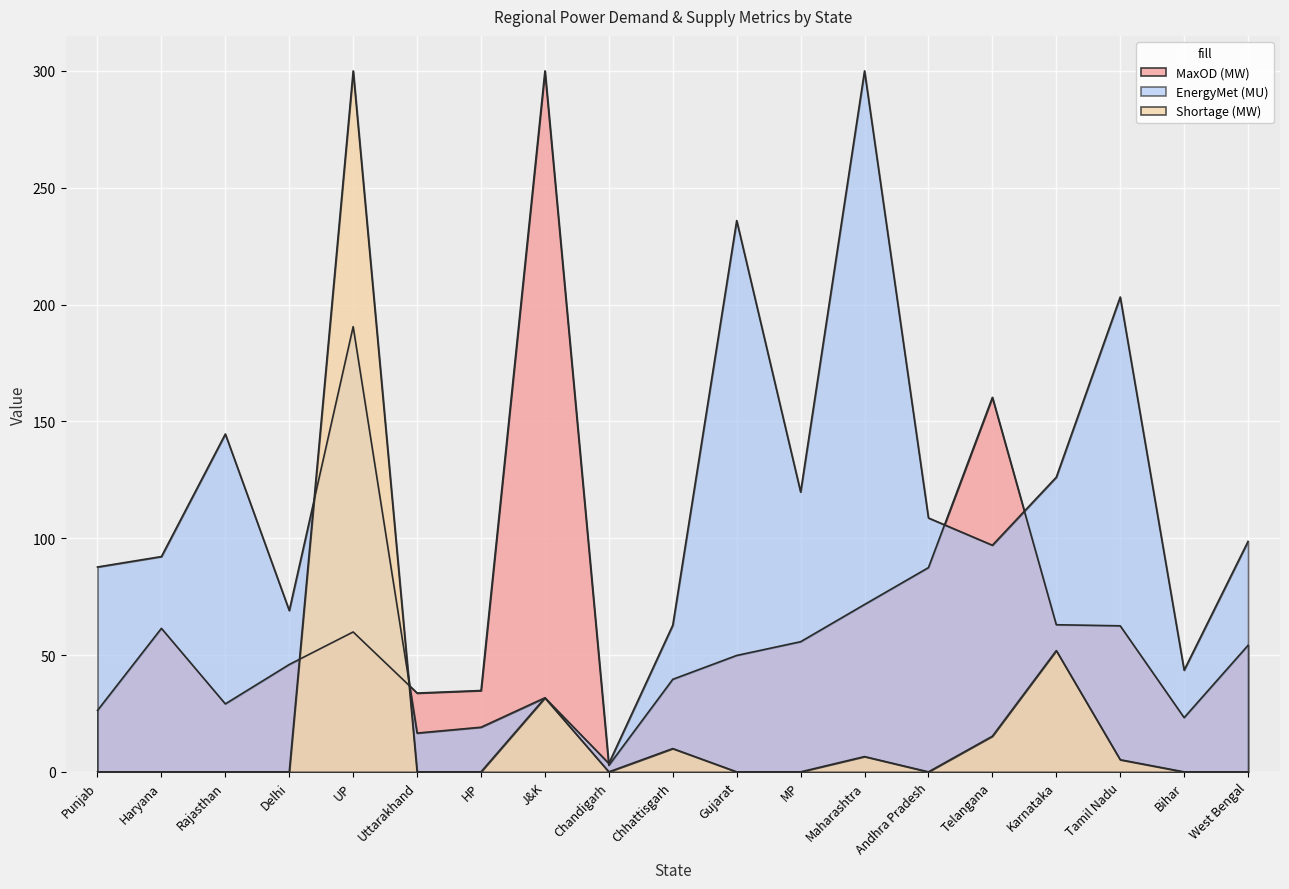

What is the greatest value displayed?

300.0